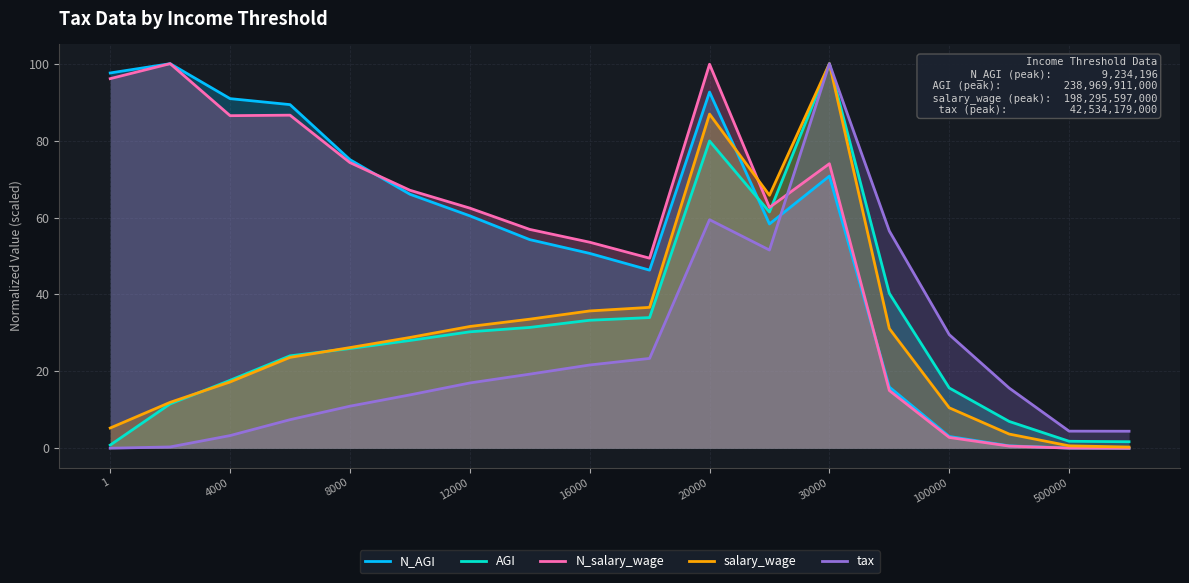

What is the total value across all series at 20000?

418.7